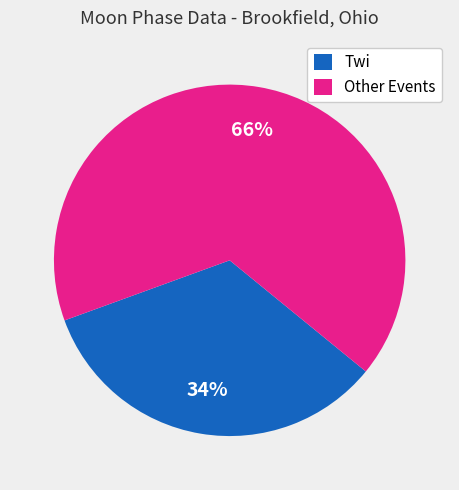

Which category has the biggest portion of the pie?

Other Events